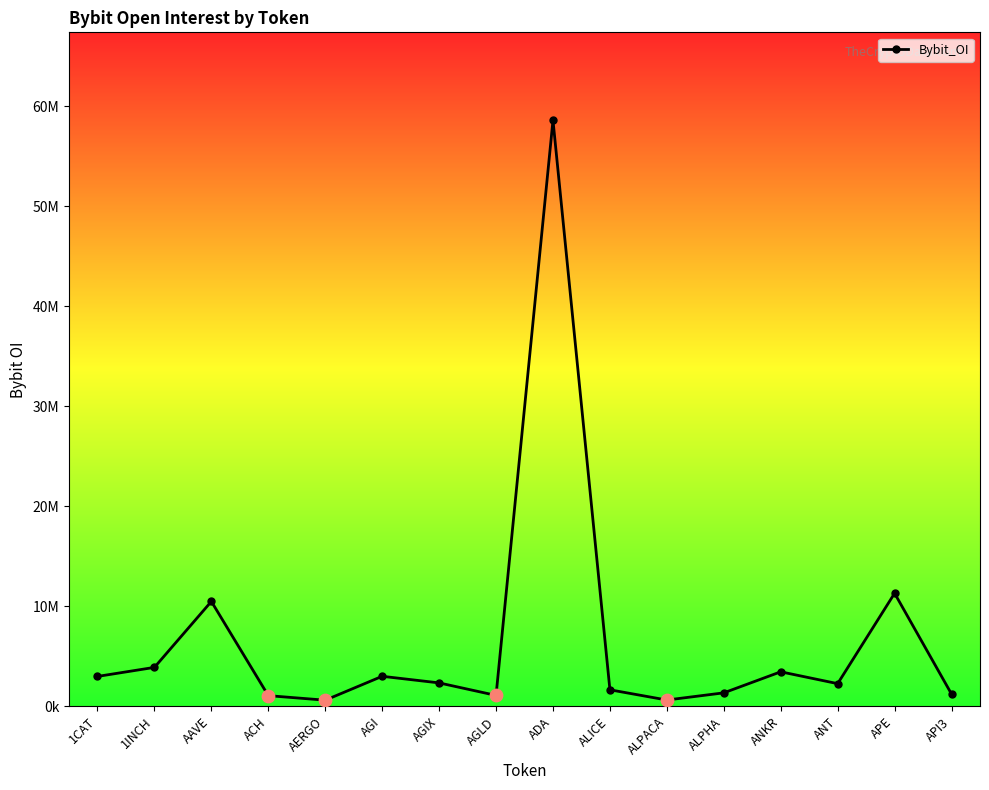

What is the change in value from ADA to ANKR?

-55134007